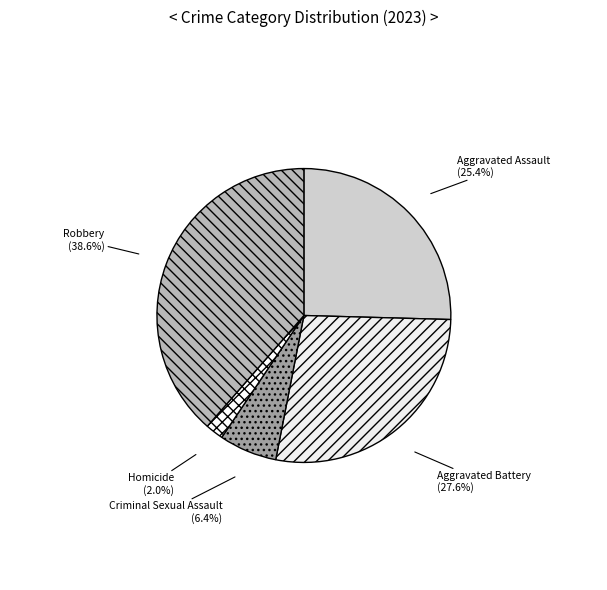

Does any single category account for the majority?

No